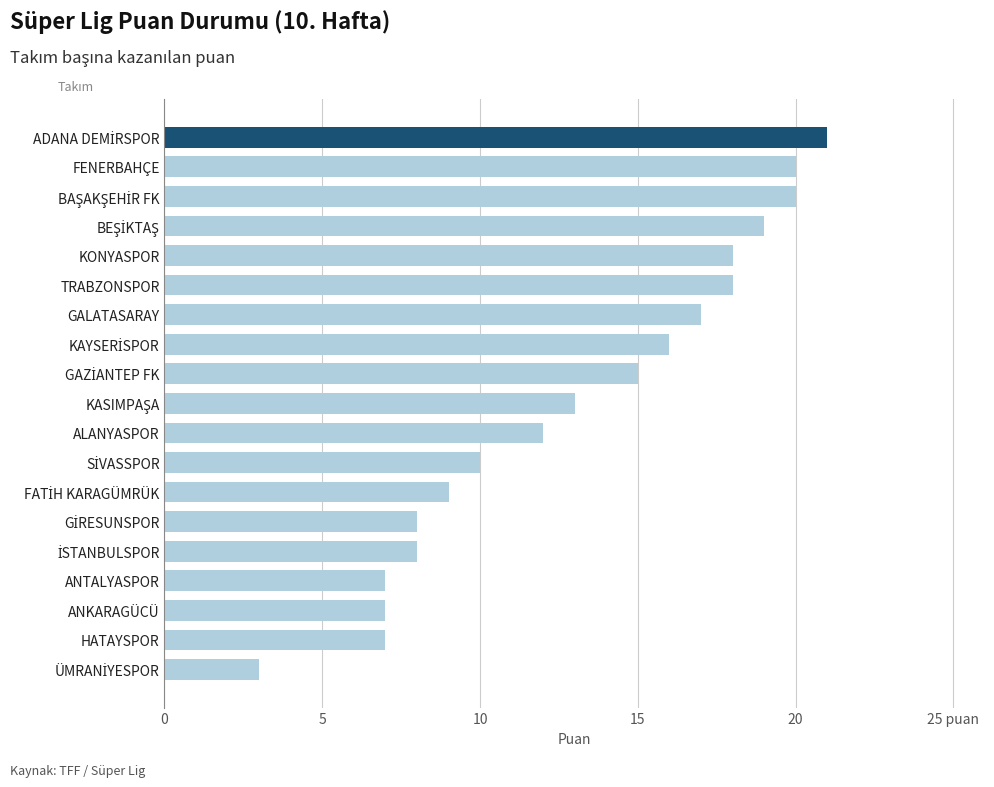

Does the chart contain any negative values?

No